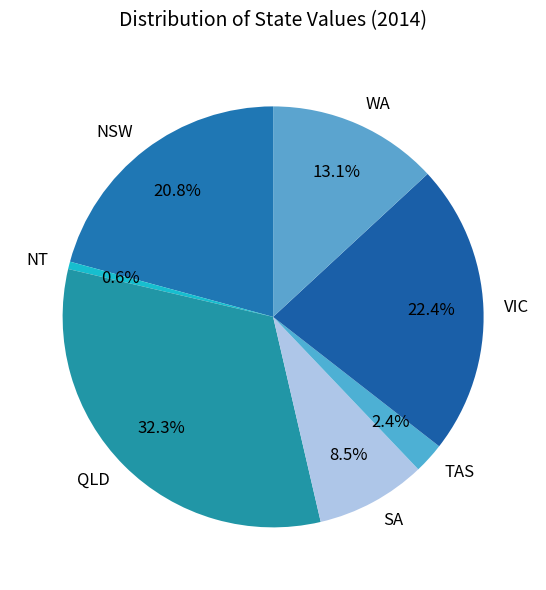

To the nearest percent, what is the difference between the largest and smallest slice percentages?

32%